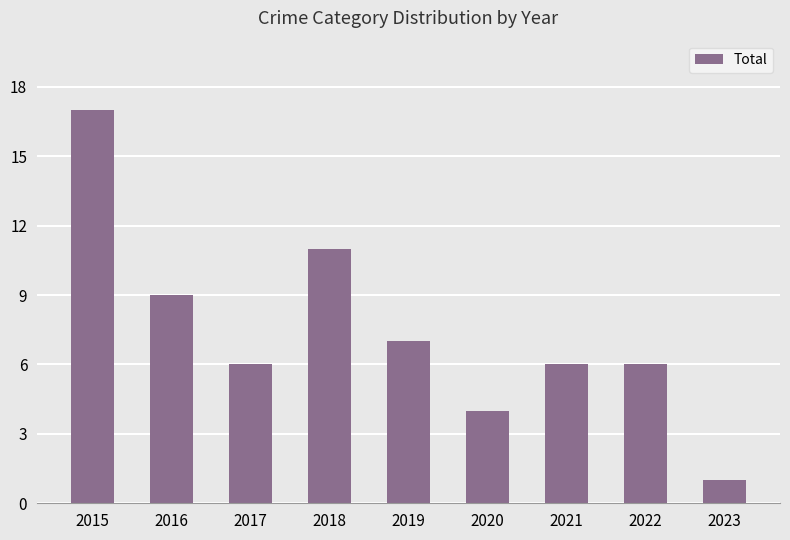

What is the change in value from 2019 to 2021?

-1